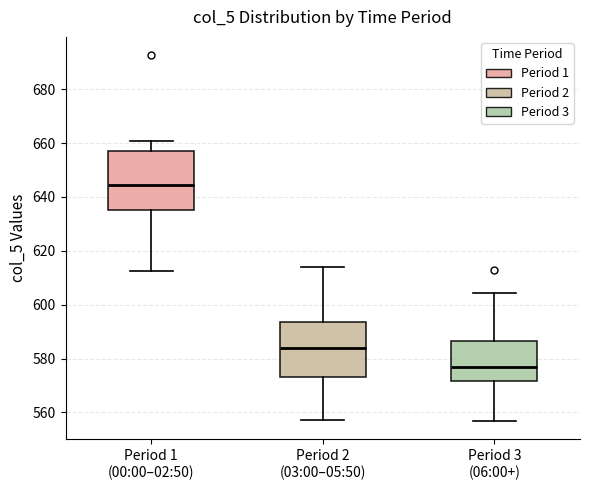

Reading left to right, transcribe this box plot: for each box, give where its median line is, the range the box spans, and where its two whiskers end, as read against the y-axis. The values are not printed on the chart, so give them approximately, as read against the axis.

Period 1 (00:00–02:50): median 644, box 636 to 656, whiskers 612 to 660
Period 2 (03:00–05:50): median 584, box 574 to 594, whiskers 558 to 614
Period 3 (06:00+): median 576, box 572 to 586, whiskers 556 to 604